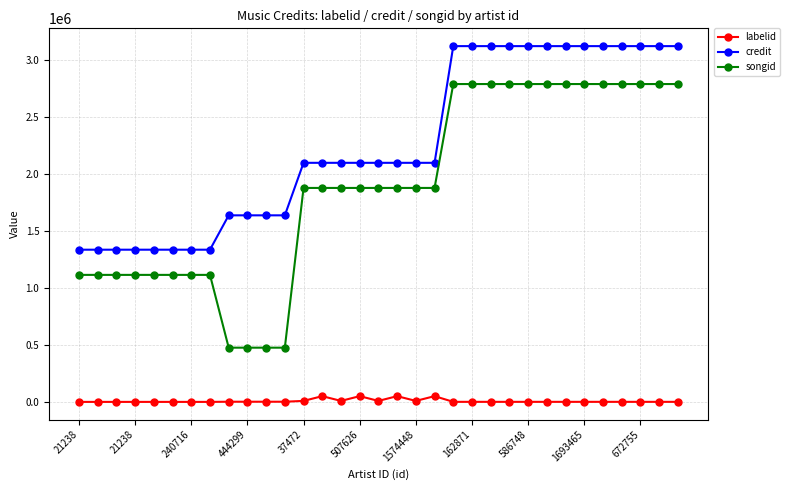

At how many categories does at least one series exceed 1601386?

25